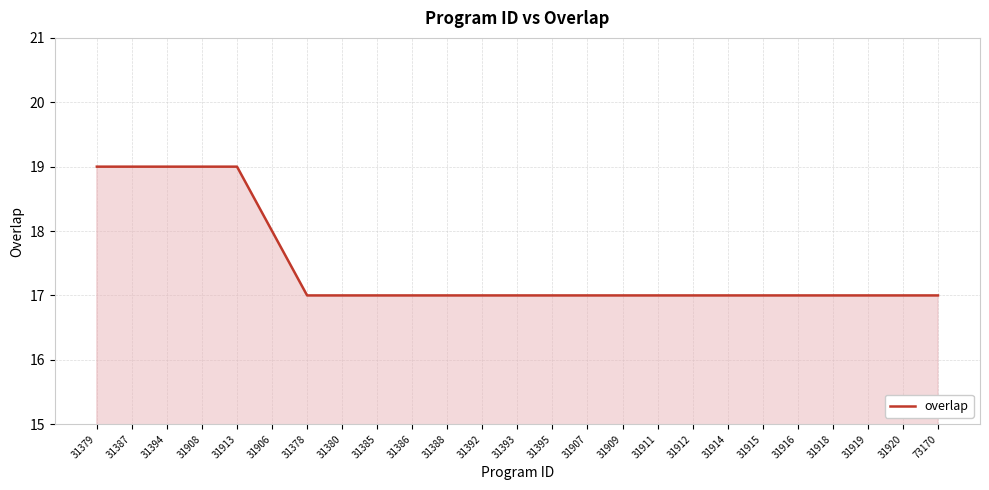

The chart shows a value of 12 at 31380. True or false?

False